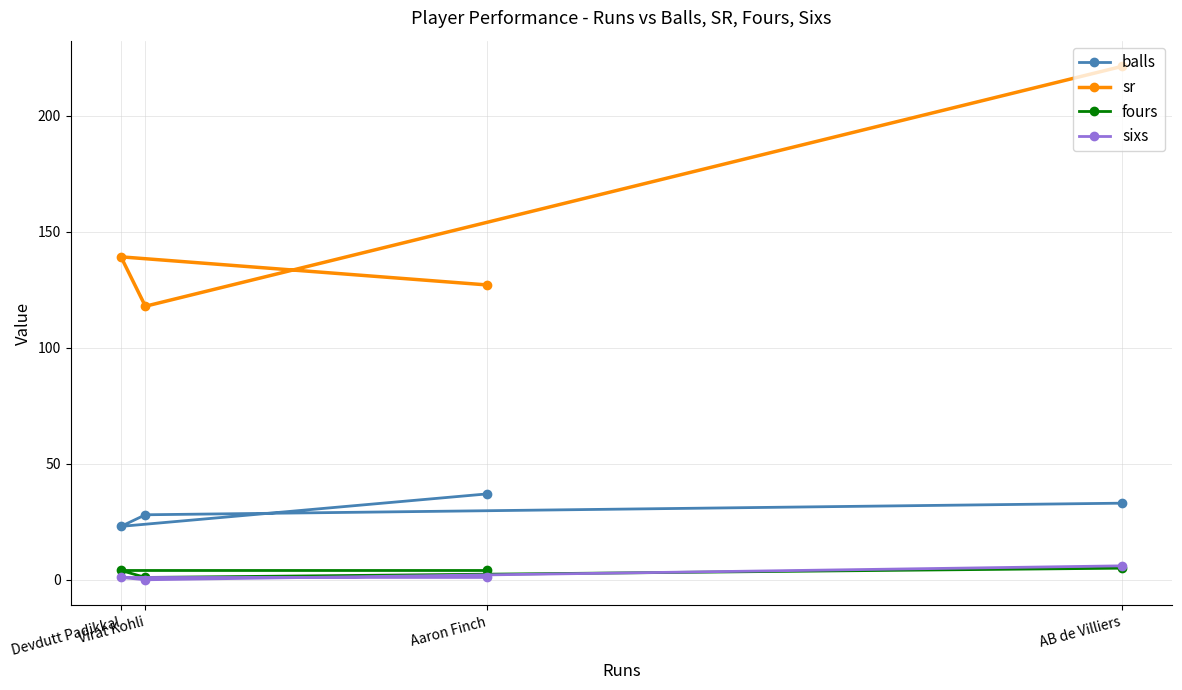

Between Aaron Finch and Devdutt Padikkal, which series saw the biggest shift?

balls